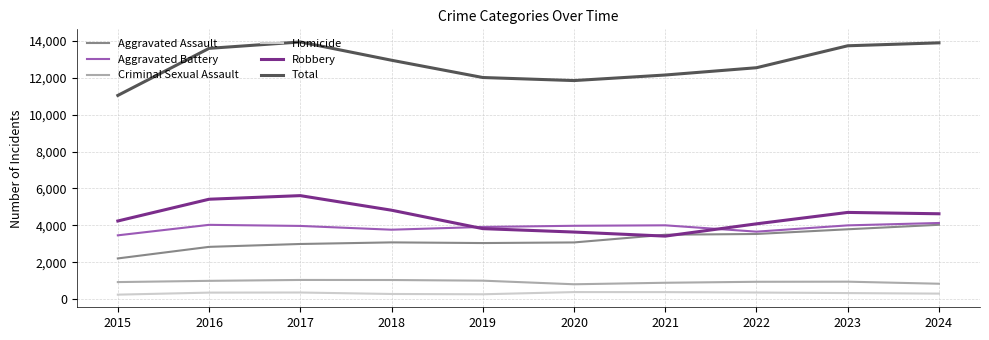

True or false: Total has a value of 12957 at 2018.

True